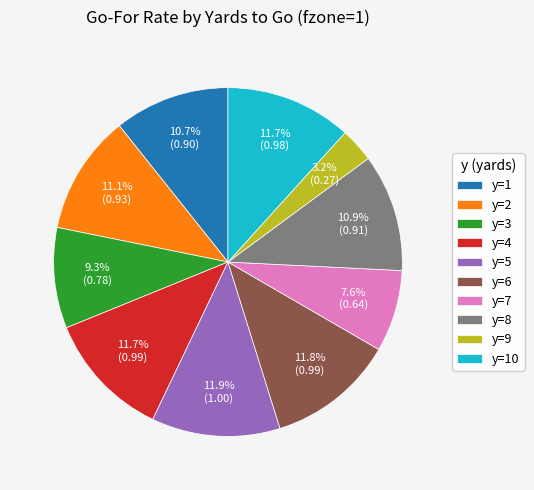

True or false: y=3 accounts for 9% of the total.

True